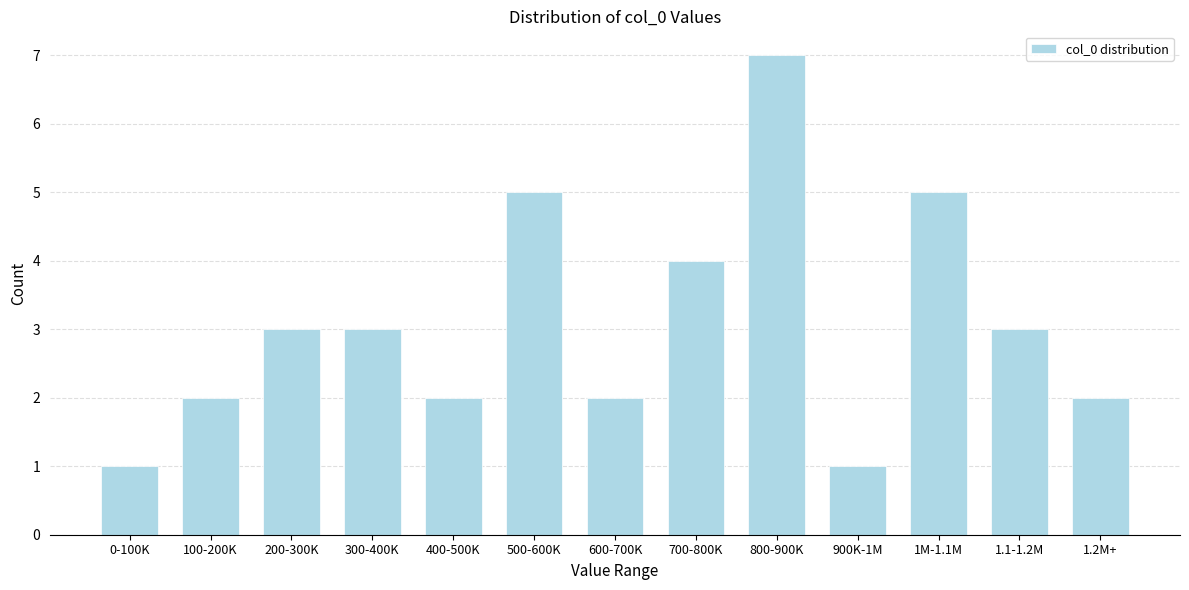

Reading left to right, list all the values displayed in this chart.

1	2	3	3	2	5	2	4	7	1	5	3	2